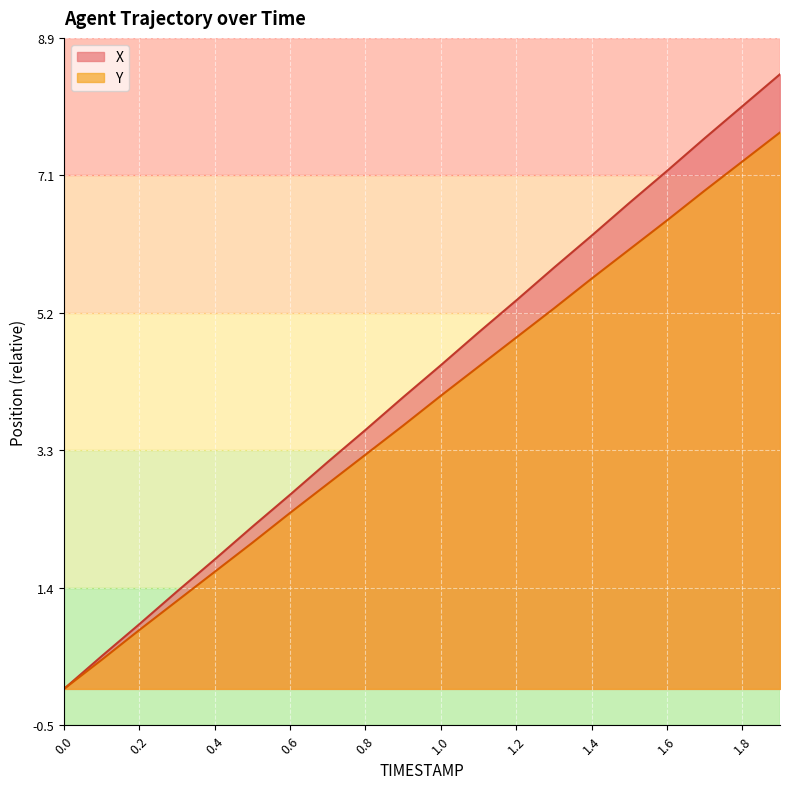

Where is X nearest to the value 4?

0.9